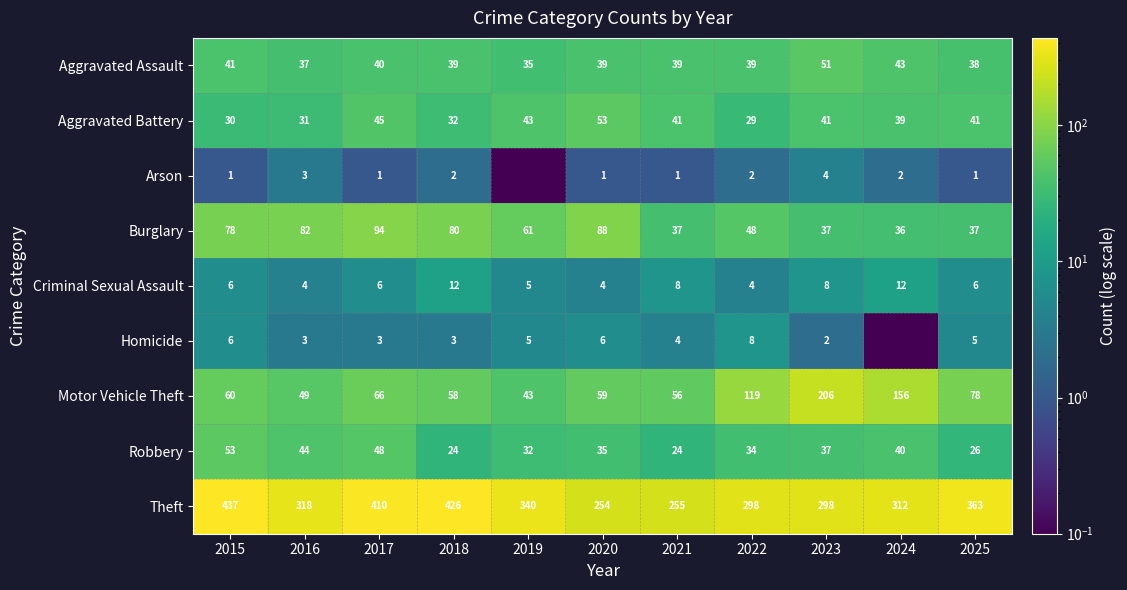

What is the difference between the maximum and second lowest values in the Theft series?

182.0